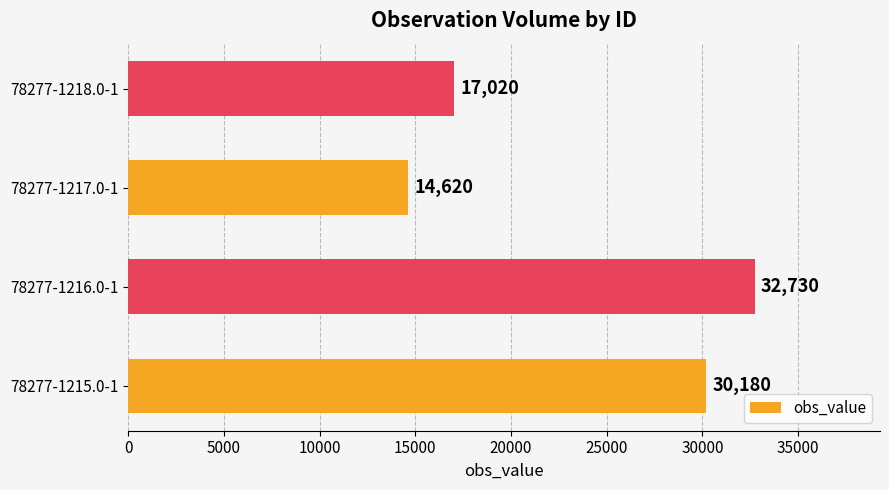

List the labels in order of value, smallest first.

78277-1217.0-1, 78277-1218.0-1, 78277-1215.0-1, 78277-1216.0-1